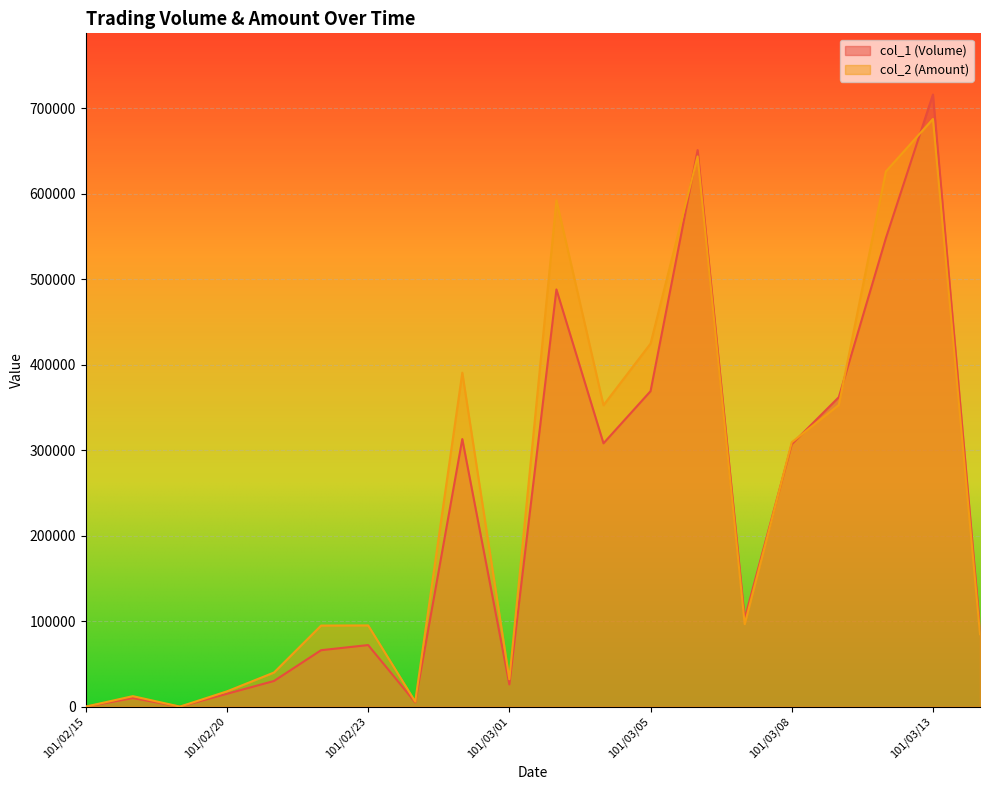

Read the col_1 (Volume) value at 101/02/16, to the nearest 100.

10000